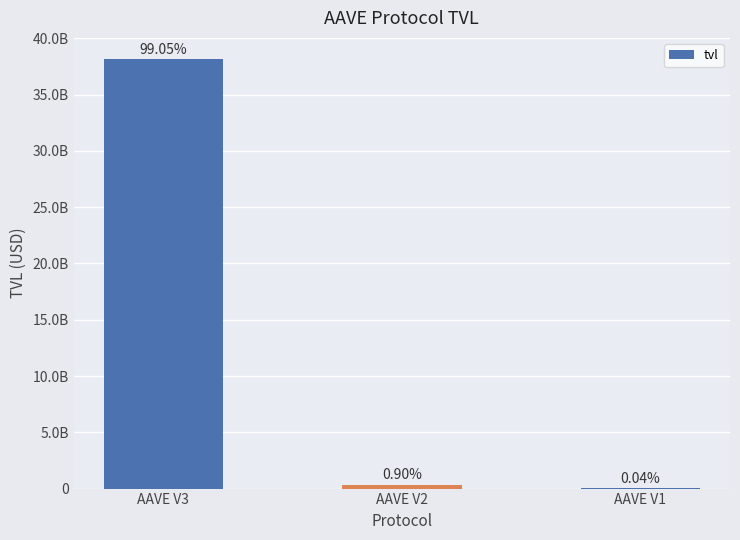

List the labels in order of value, smallest first.

AAVE V1, AAVE V2, AAVE V3